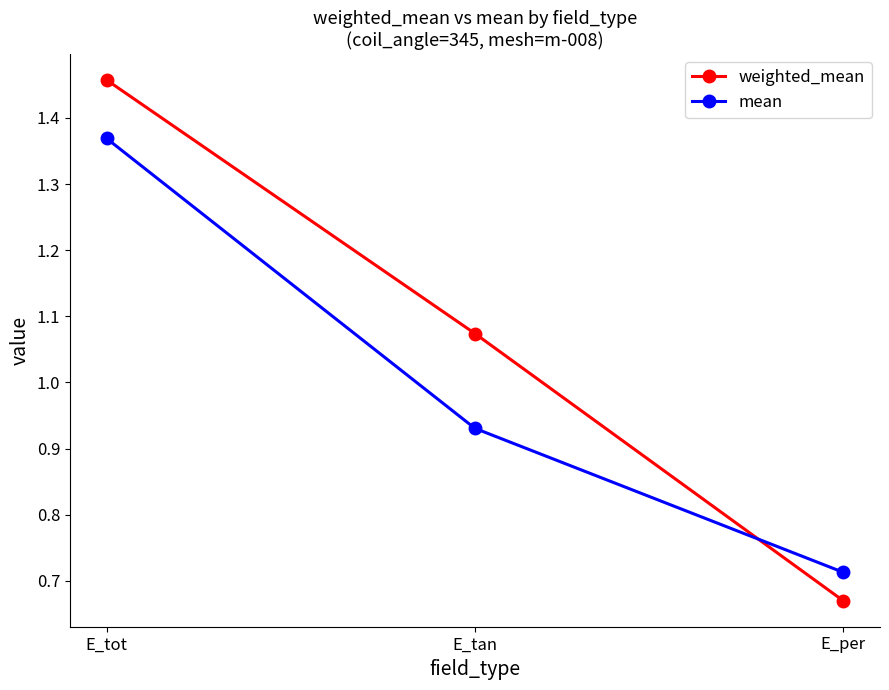

Rank the series at E_tot from highest to lowest value.

weighted_mean, mean